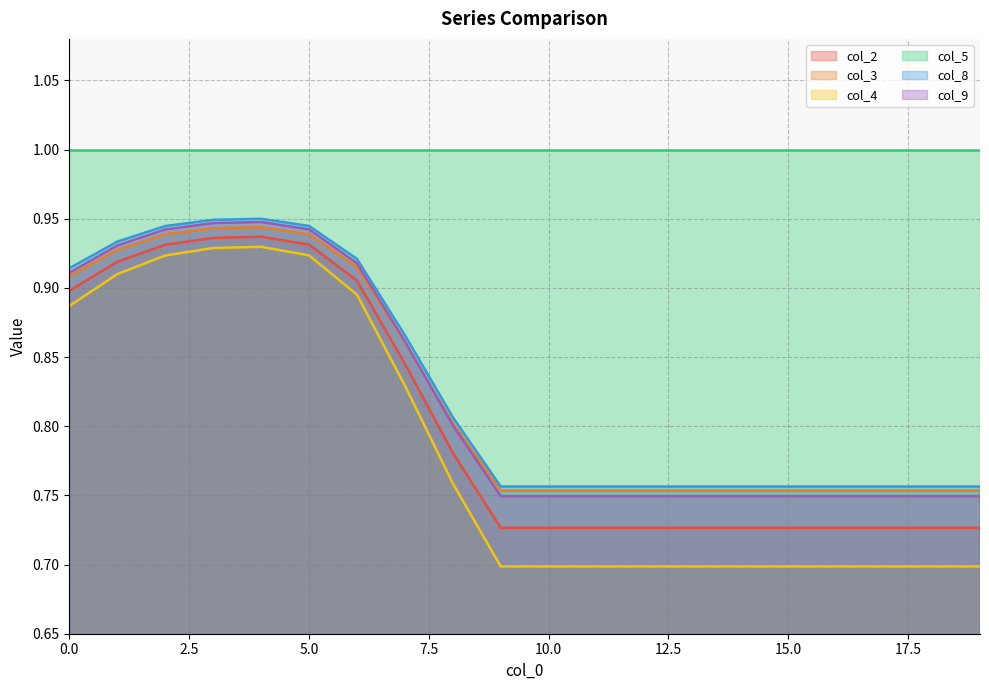

What is the greatest value displayed?

1.0